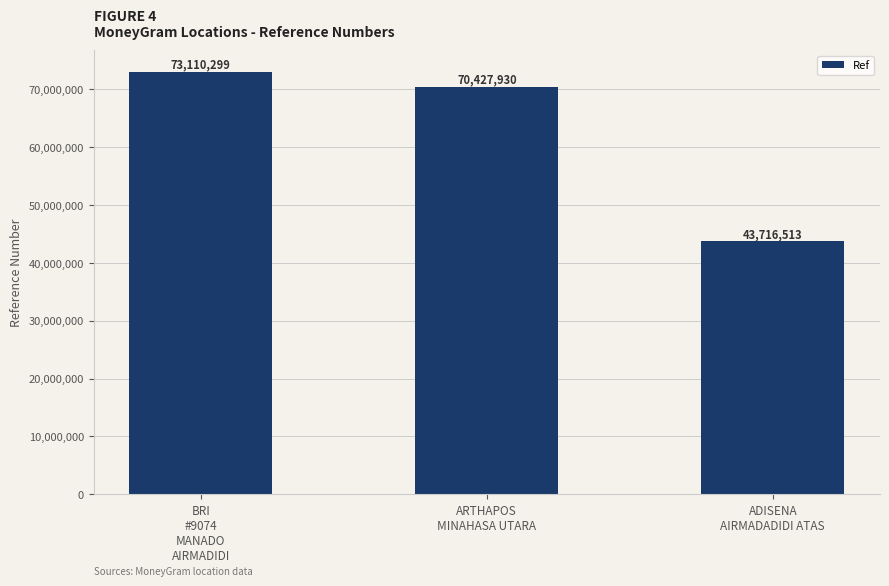

Reading left to right, transcribe all the data shown in this chart.

73110299	70427930	43716513